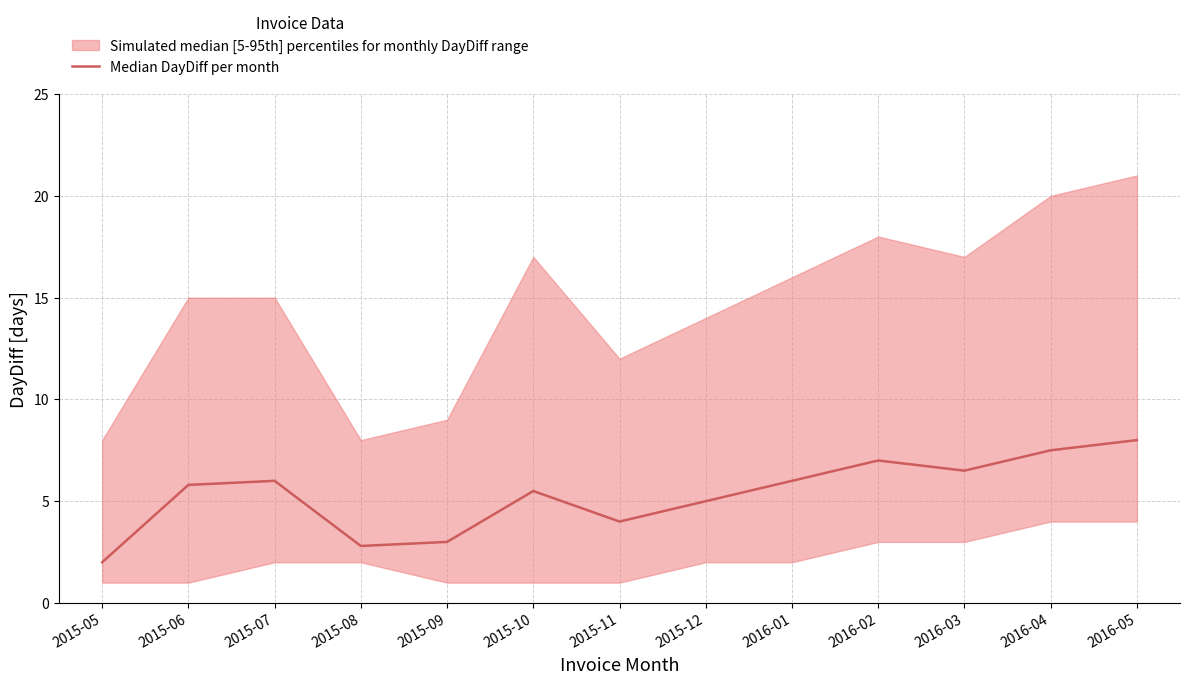

Reading right to left, transcribe all the data shown in this chart.

8.0	7.5	6.5	7.0	6.0	5.0	4.0	5.5	3.0	2.8	6.0	5.8	2.0